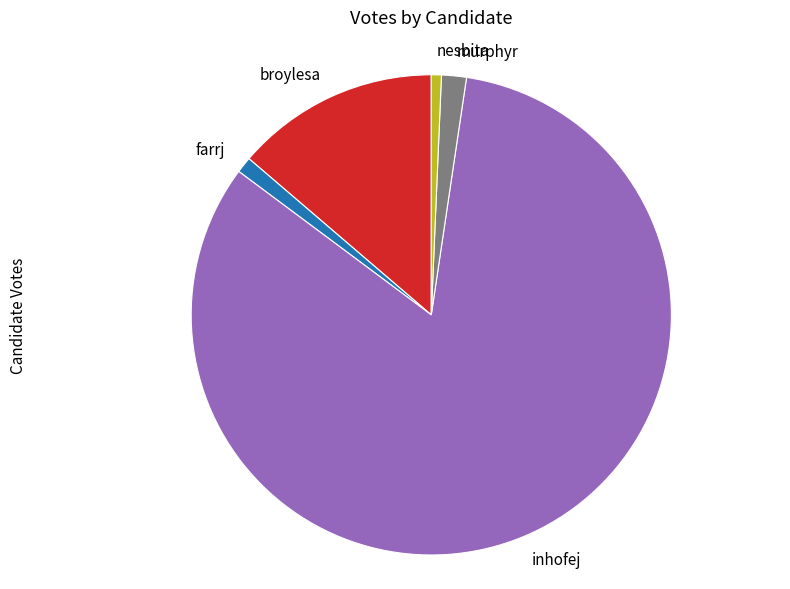

Which slice is the largest?

inhofej